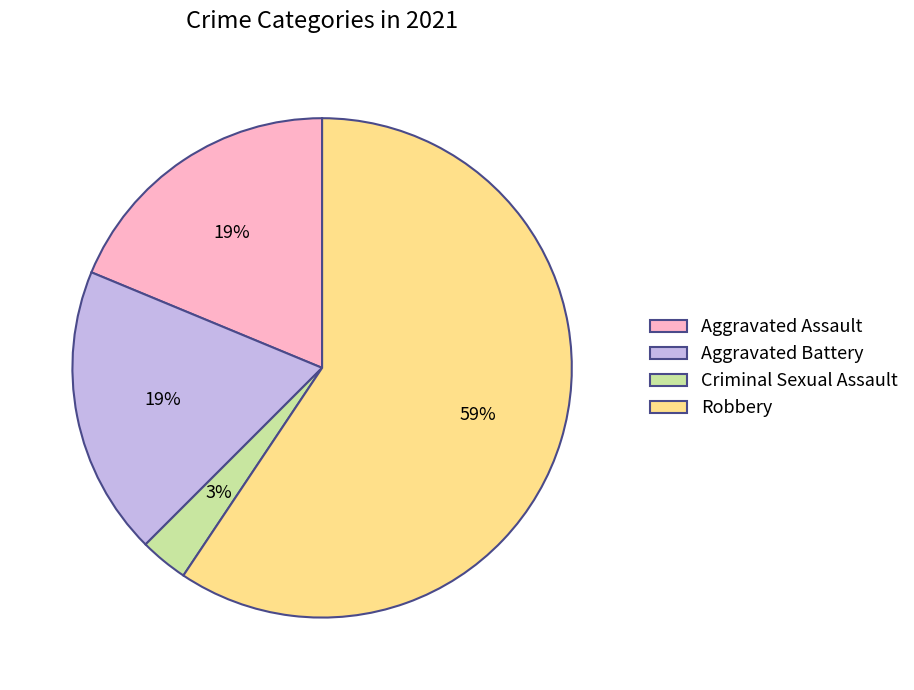

Is Aggravated Battery the majority of the pie?

No